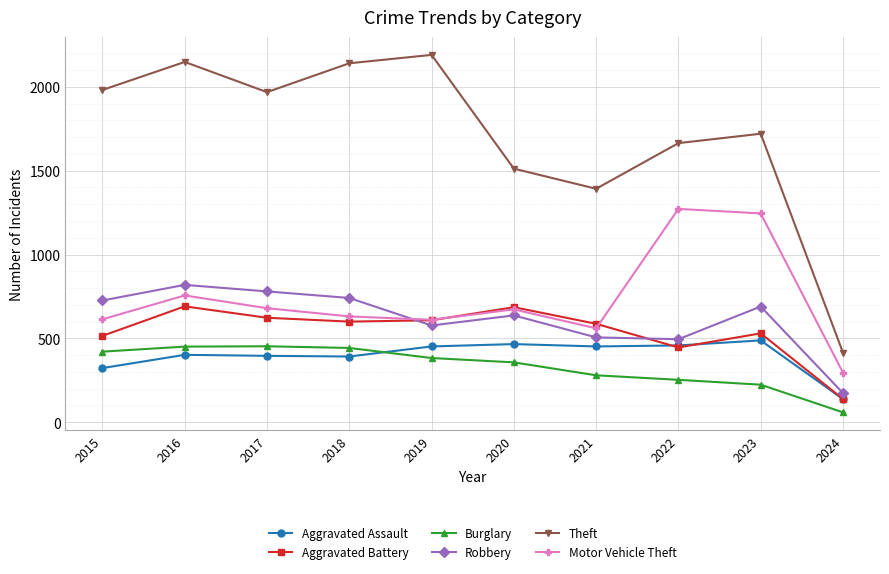

True or false: Robbery and Aggravated Battery cross at least once.

True